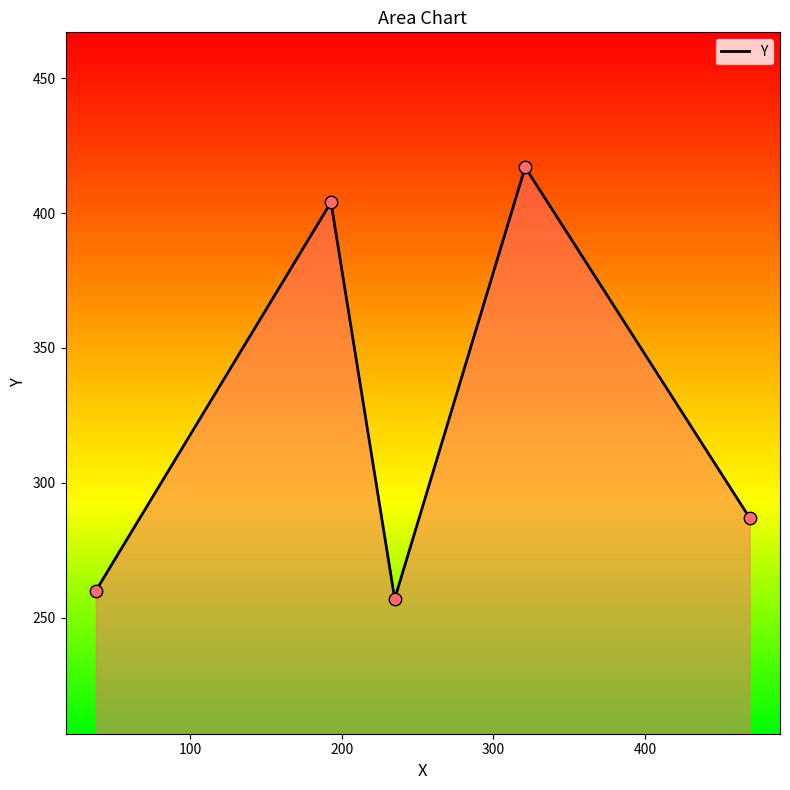

What is the minimum value shown in the chart?

257